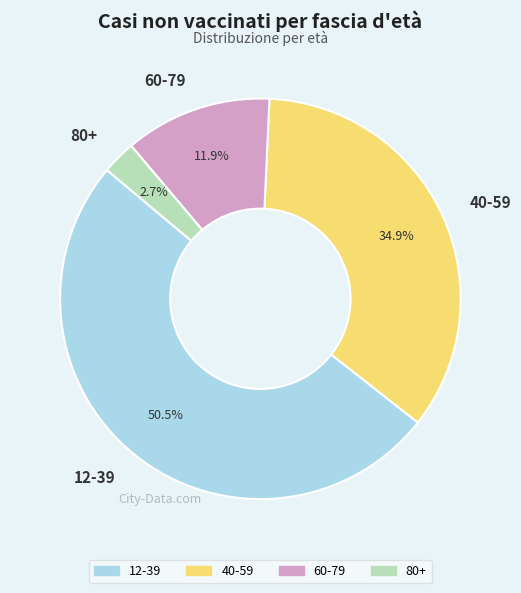

True or false: 40-59 accounts for 27% of the total.

False